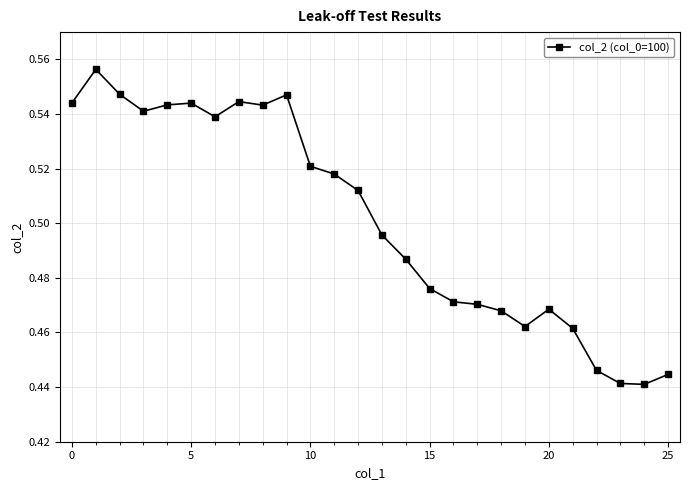

How many values are between 0 and 1?

26